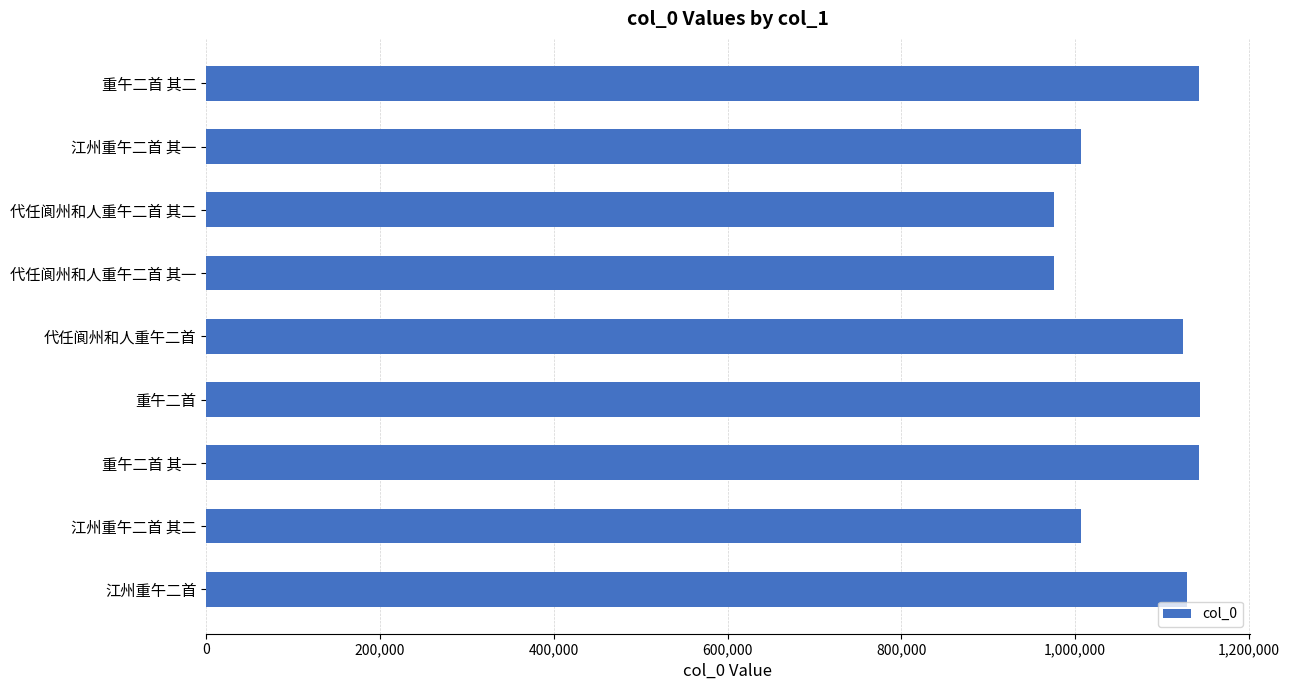

What is the value of the 9th bar from the top?

1128628